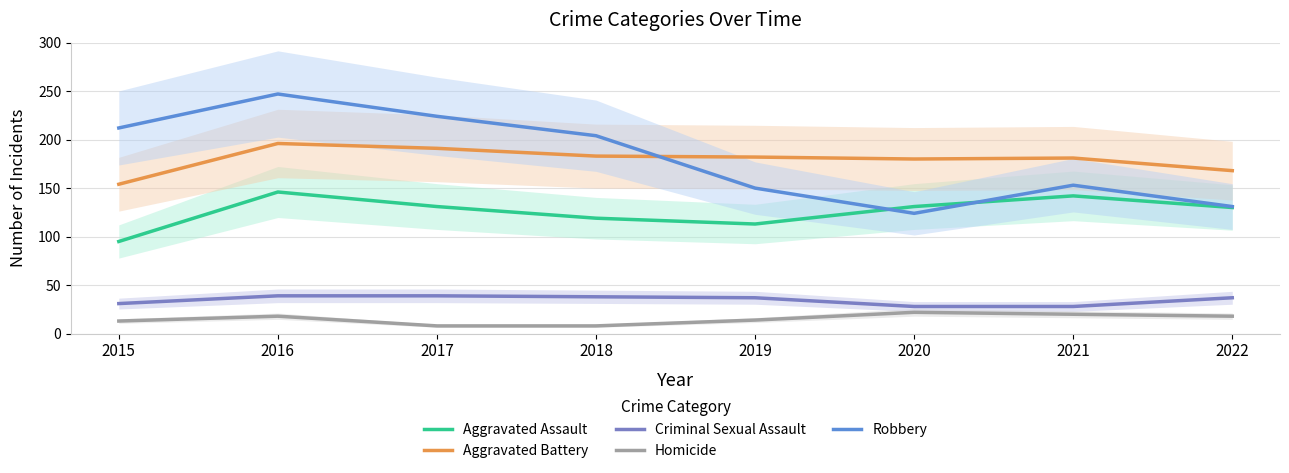

Which category has the highest value across all series?

2016